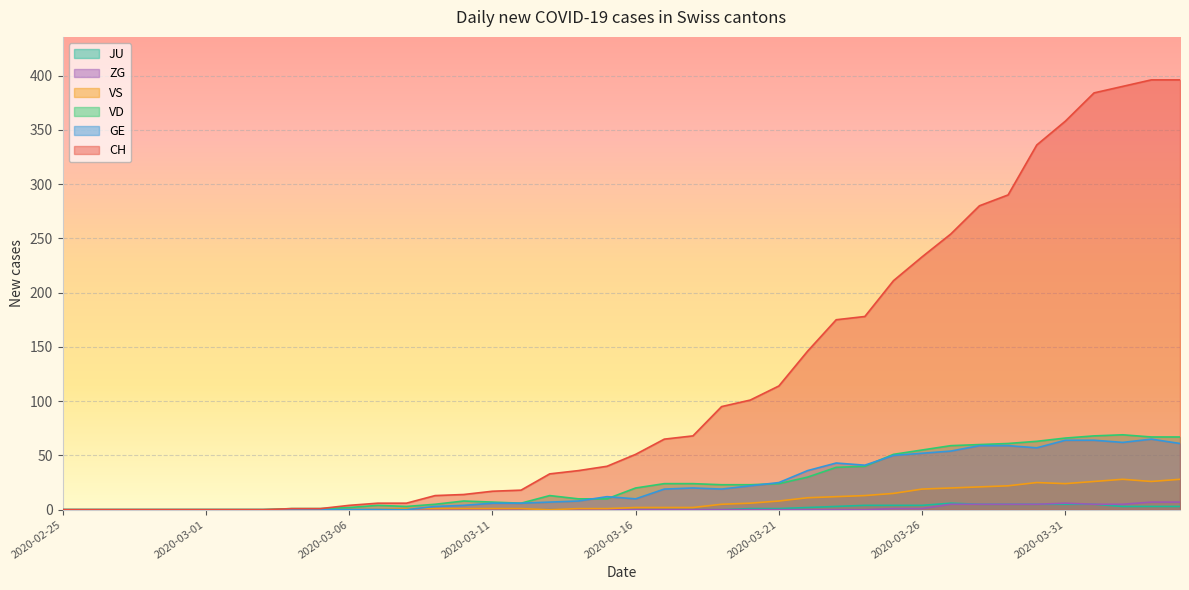

What is the difference between the JU values at 2020-03-04 and 2020-03-29?

5